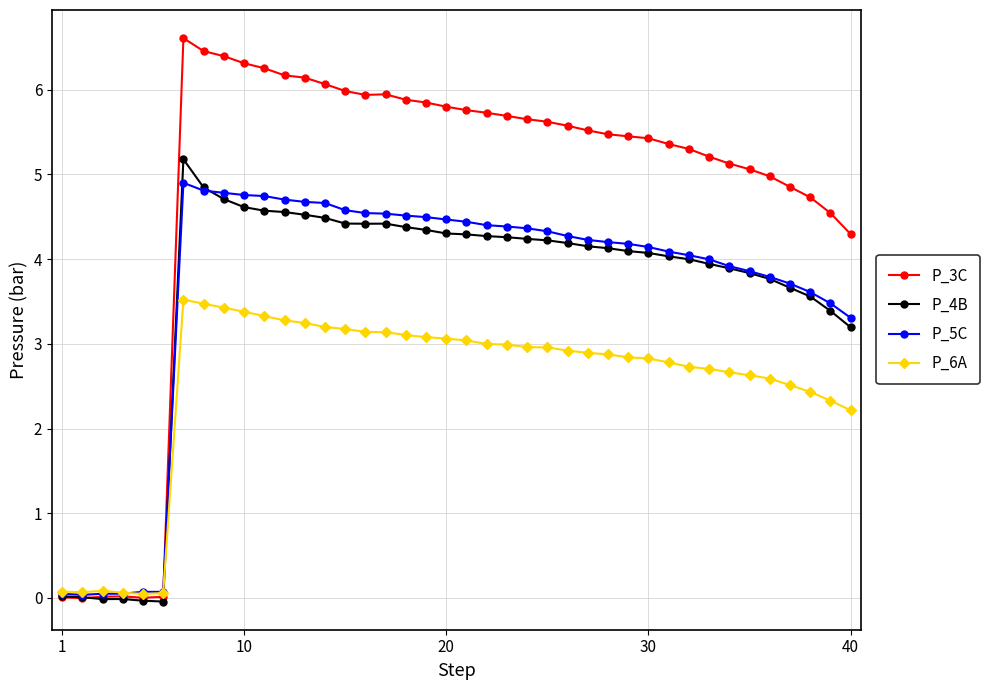

What is the maximum value shown in the chart?

6.6